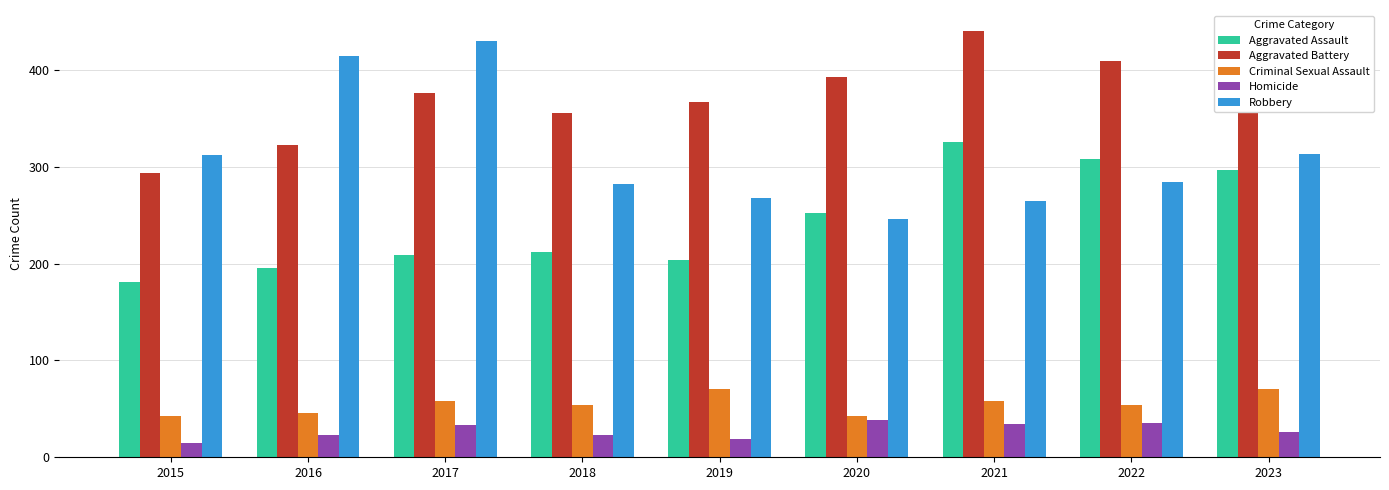

The Criminal Sexual Assault series shows 71 at 2019. True or false?

True